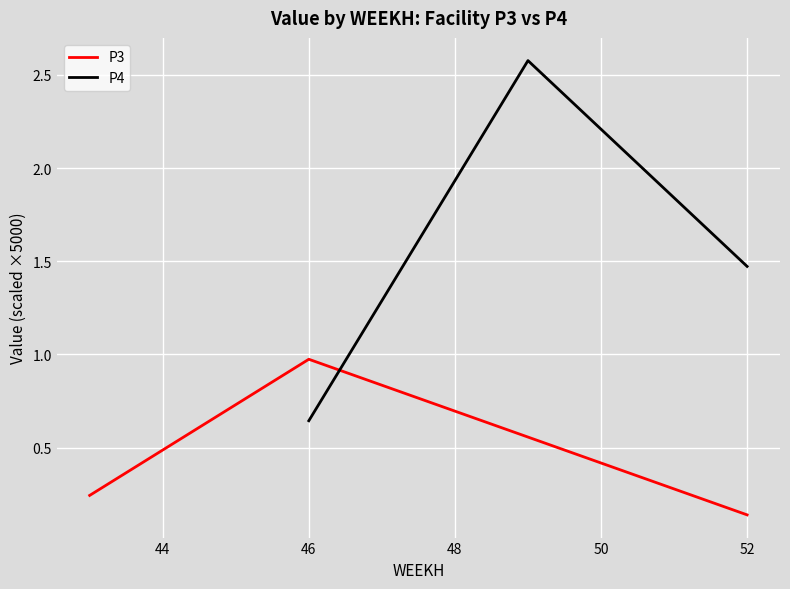

Does the chart display data point markers on the line(s)?

No